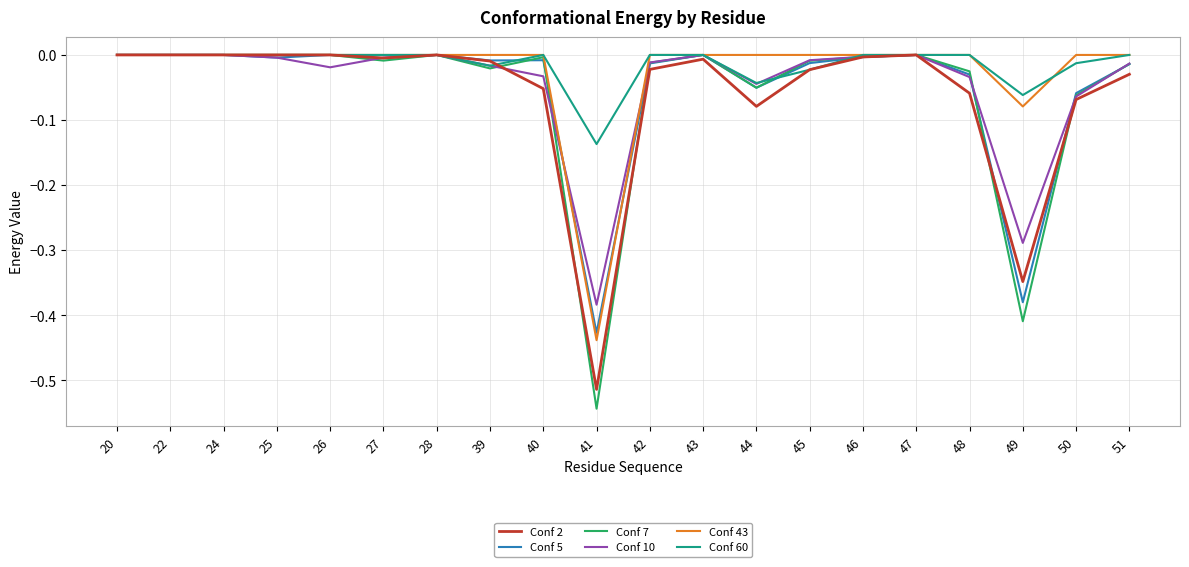

The Conf 10 series shows -0.0 at 27. True or false?

True